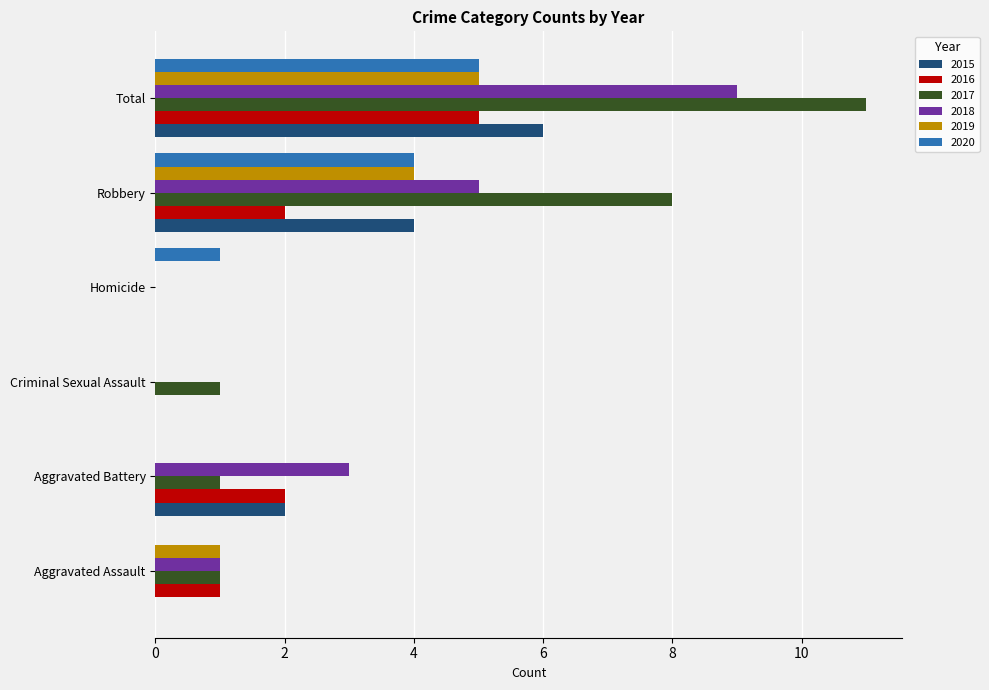

Which label corresponds to the largest value in the chart?

Total